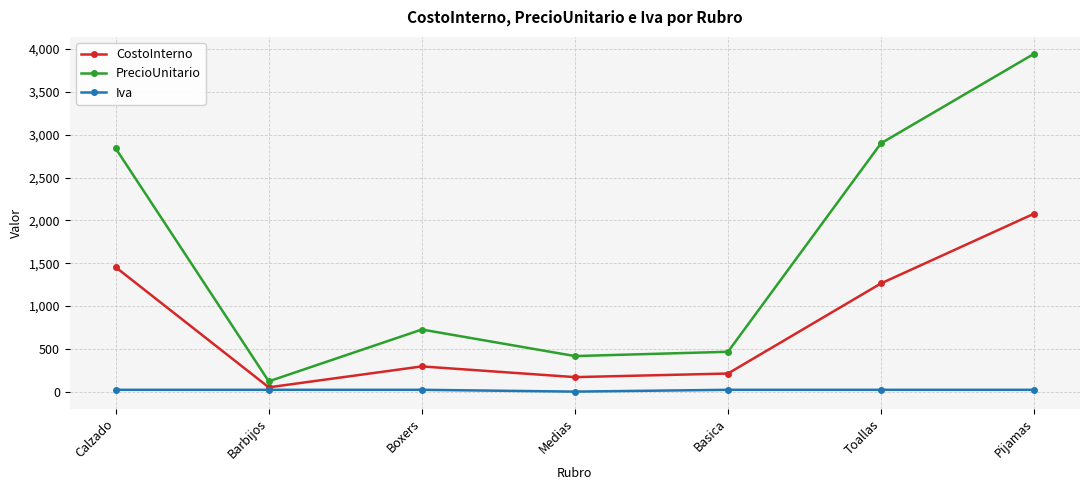

At which category does PrecioUnitario reach its first local peak?

Boxers